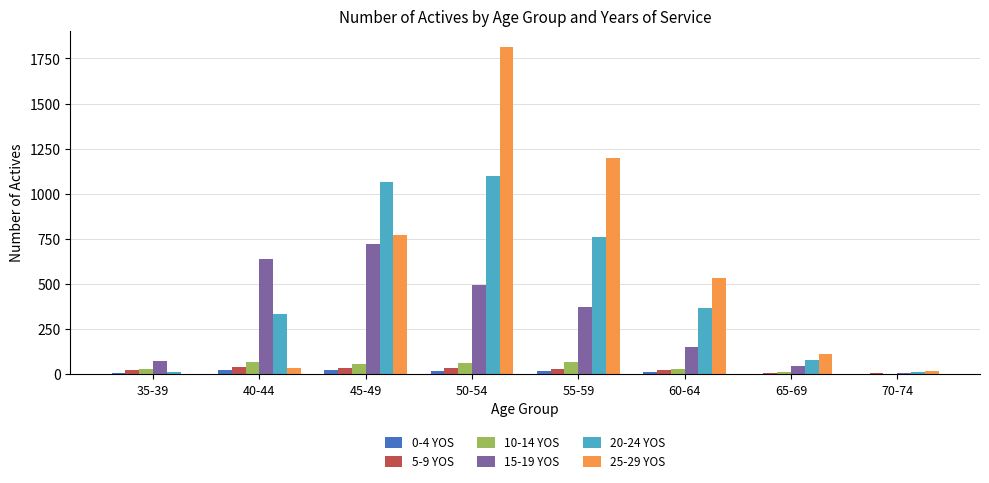

Which series has the largest total across all categories?

25-29 YOS